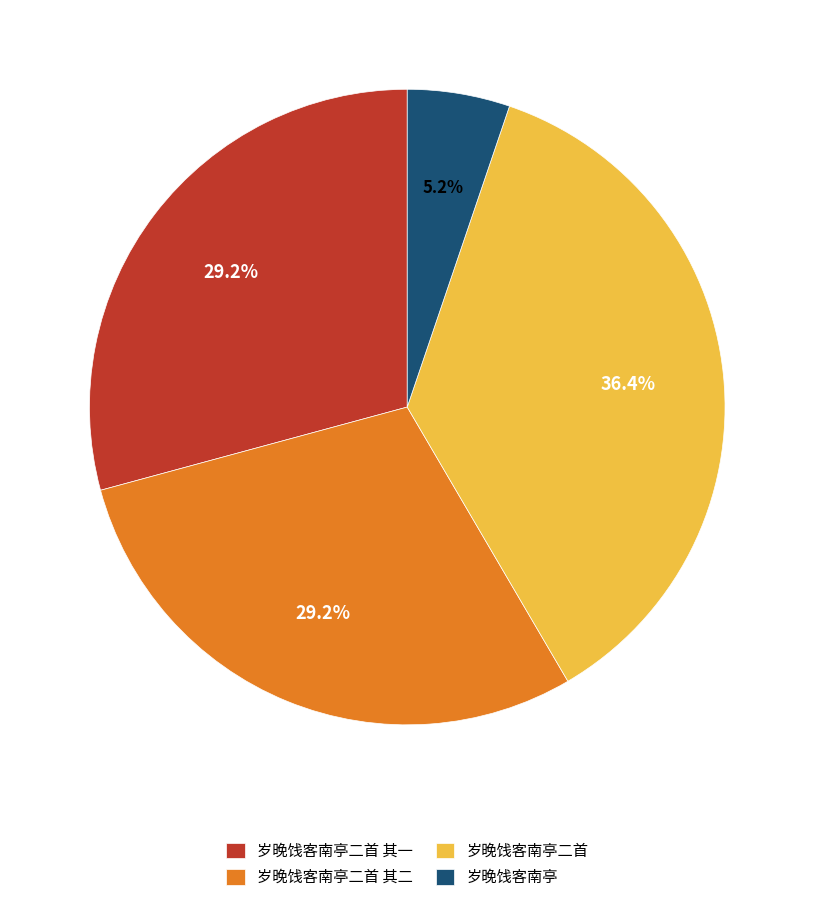

Between 岁晚饯客南亭 and 岁晚饯客南亭二首 其一, which is larger?

岁晚饯客南亭二首 其一